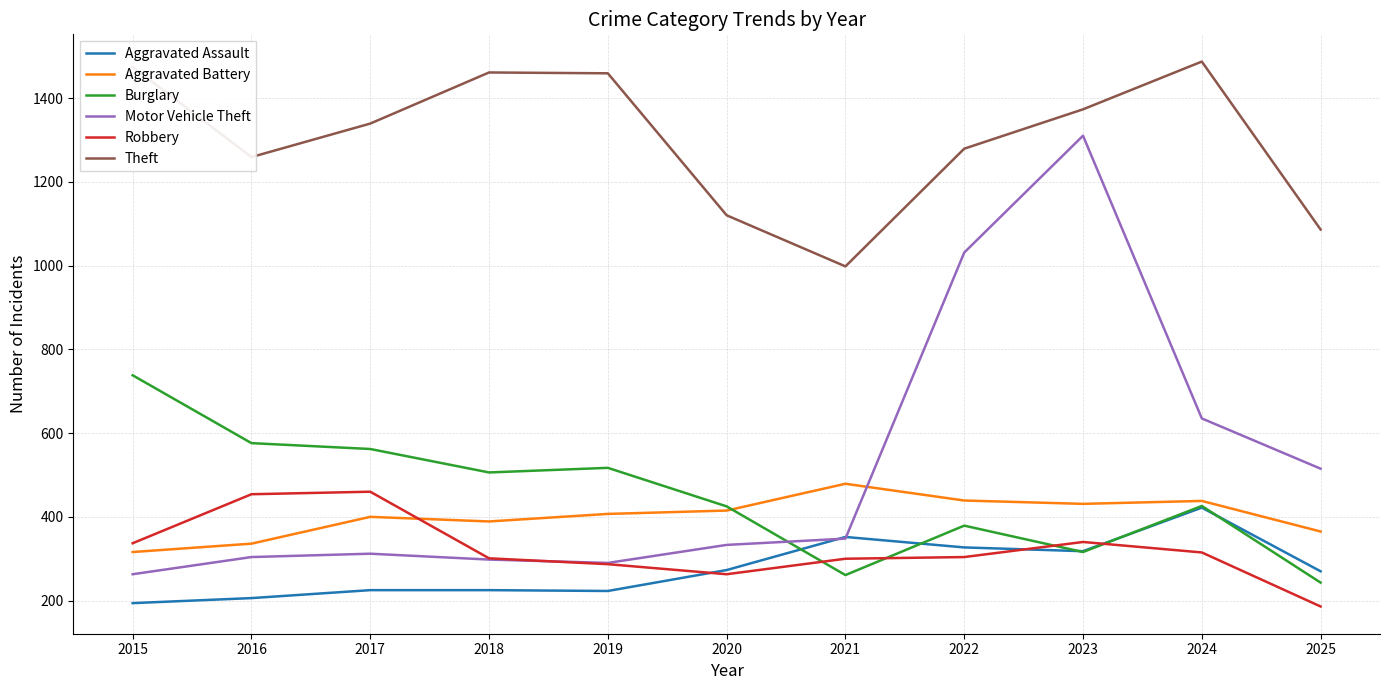

Which category has the lowest value in the Robbery series?

2025